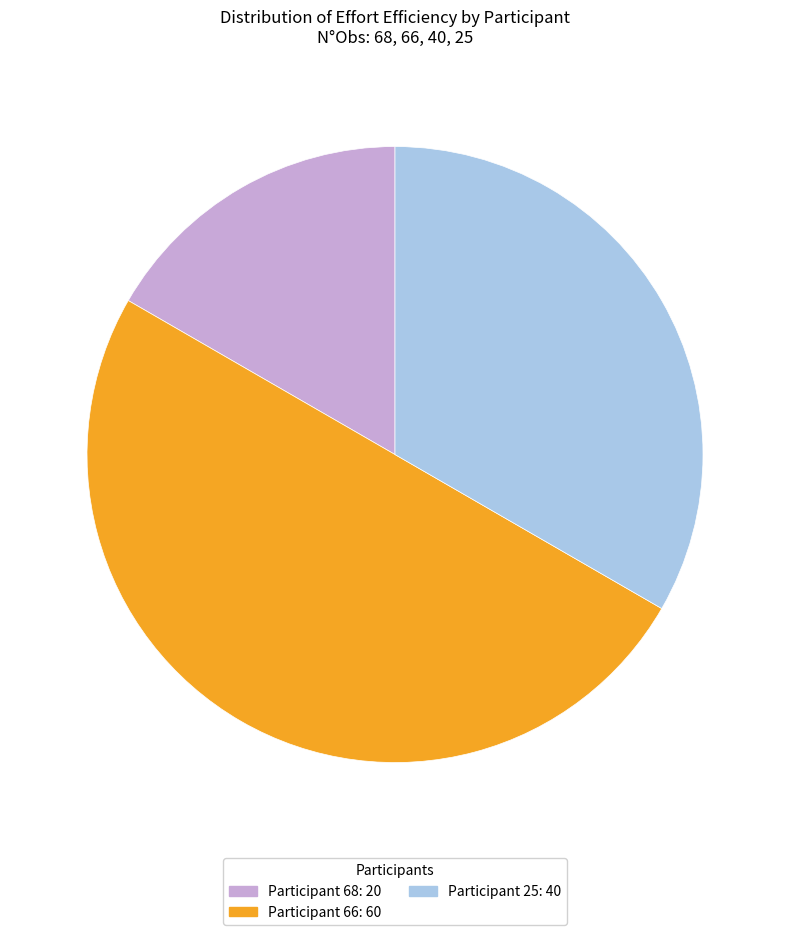

Is Participant 25: 40 the majority of the pie?

No